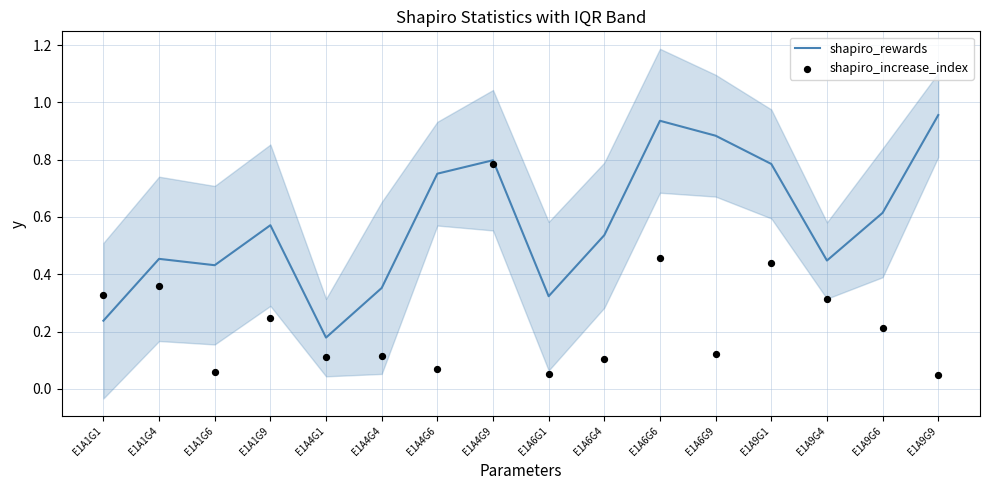

Which series has the largest total across all categories?

shapiro_rewards